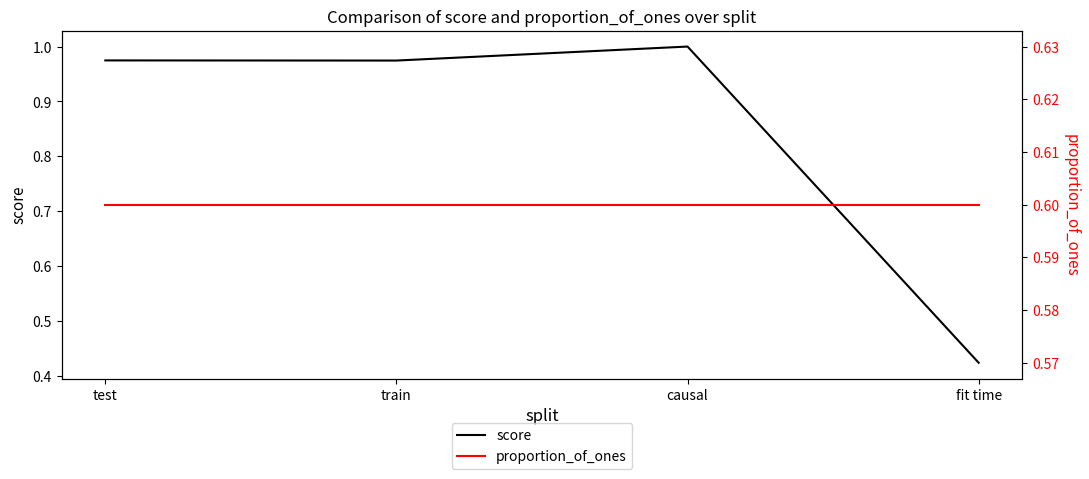

Is the value of proportion_of_ones at test greater than the value of score at test?

No